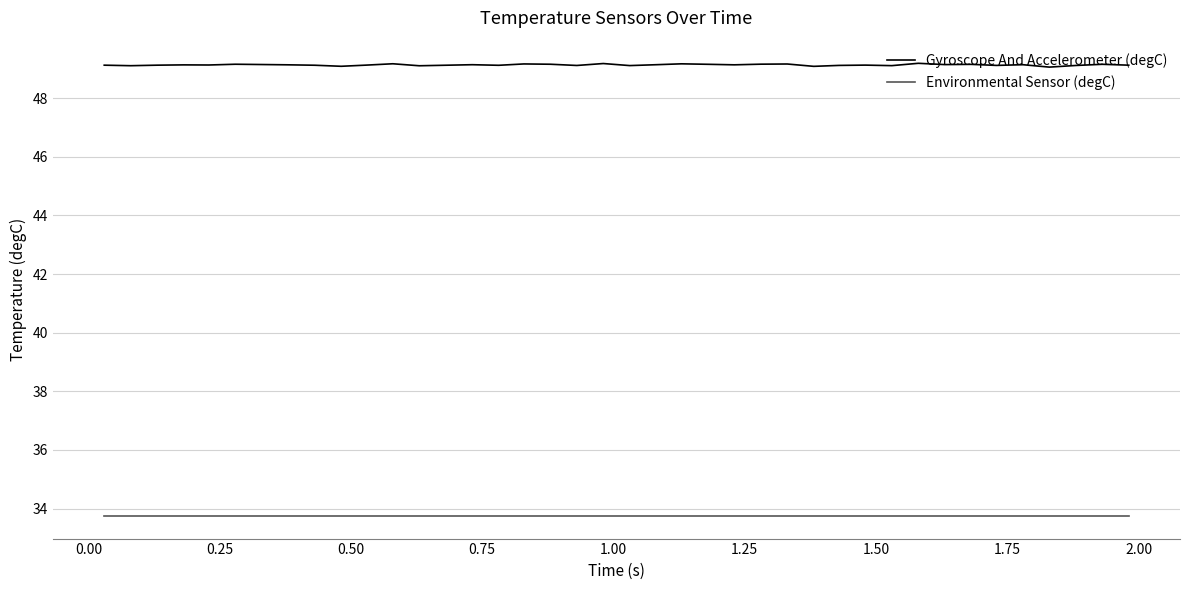

True or false: Gyroscope And Accelerometer (degC) and Environmental Sensor (degC) intersect in this chart.

False